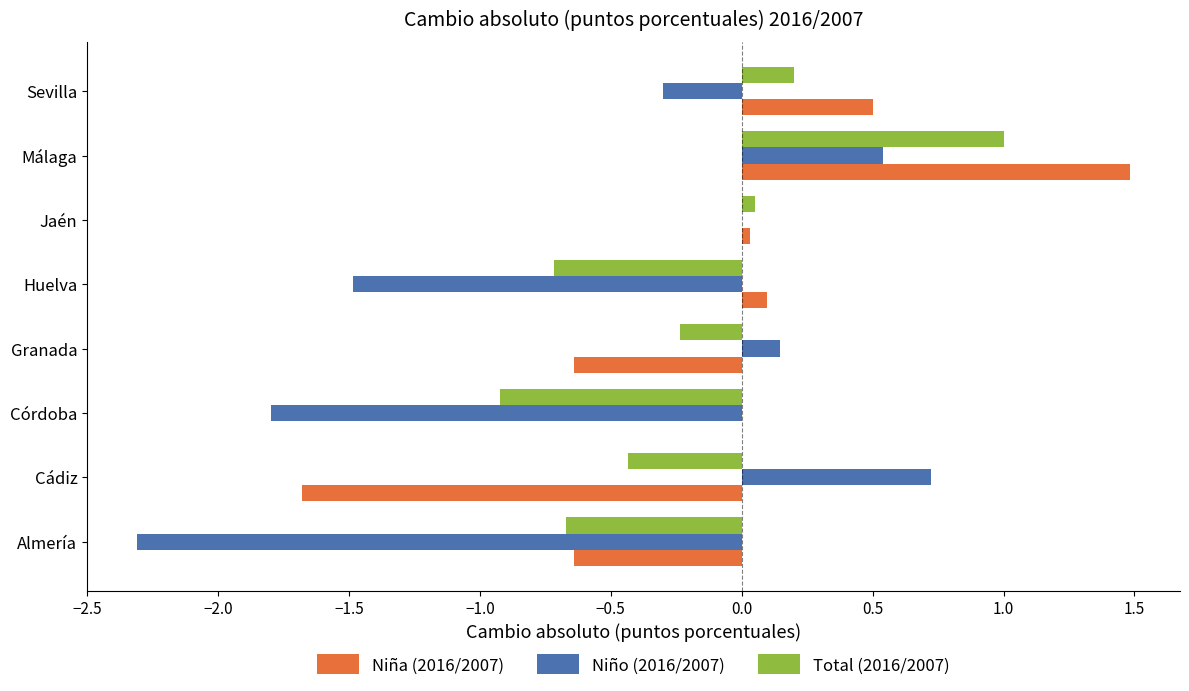

How many data points does each series have?

8